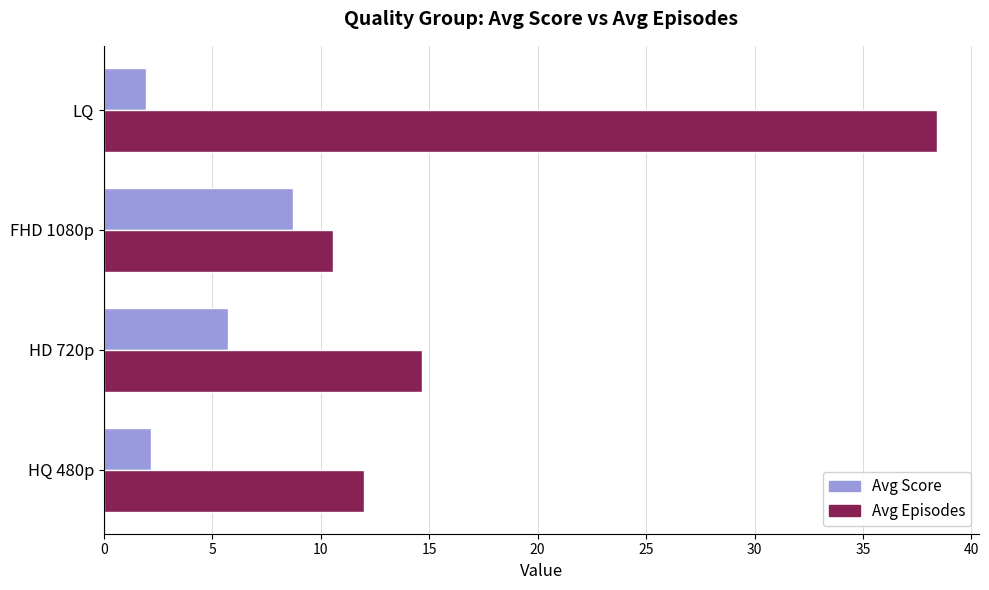

At how many categories does at least one series exceed 3?

4